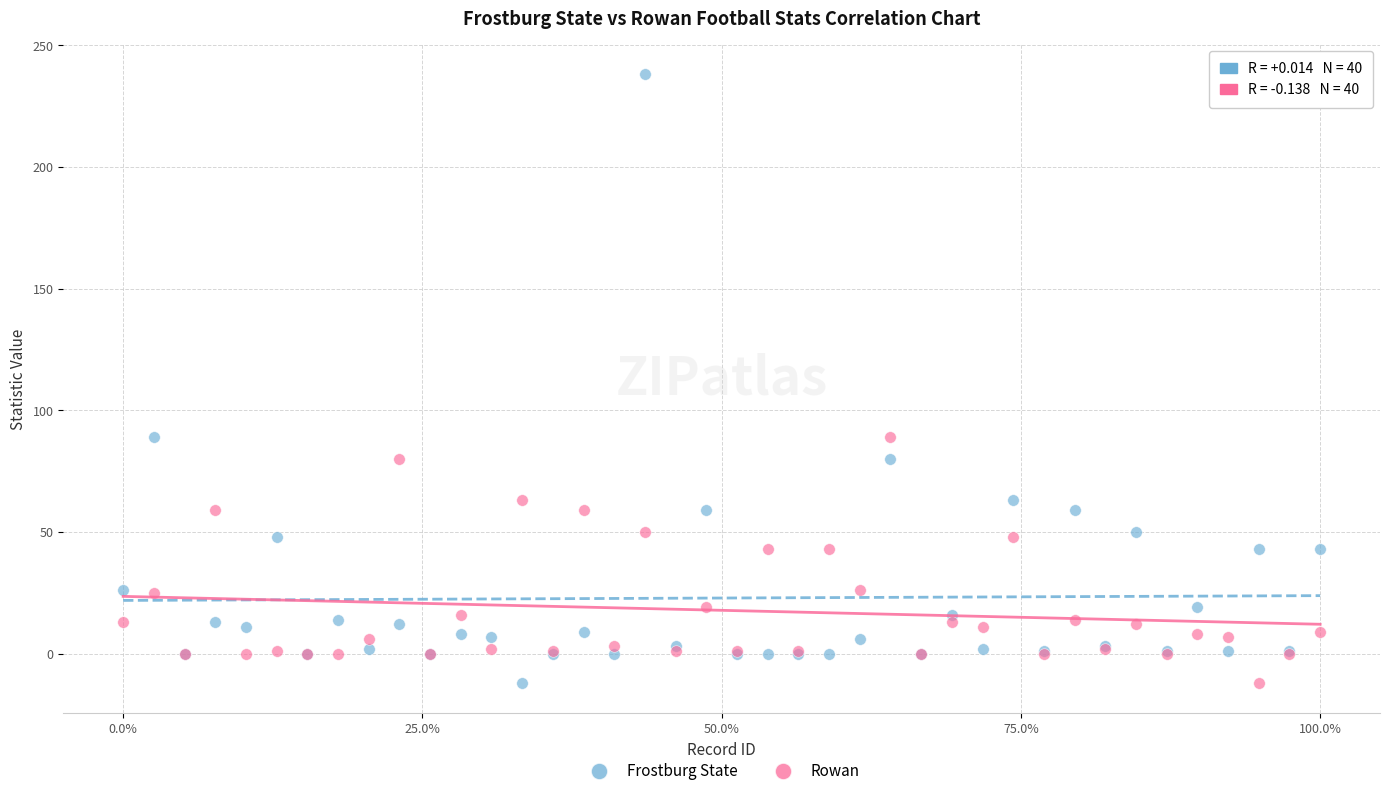

Which series has the largest Y range (max minus min)?

Frostburg State